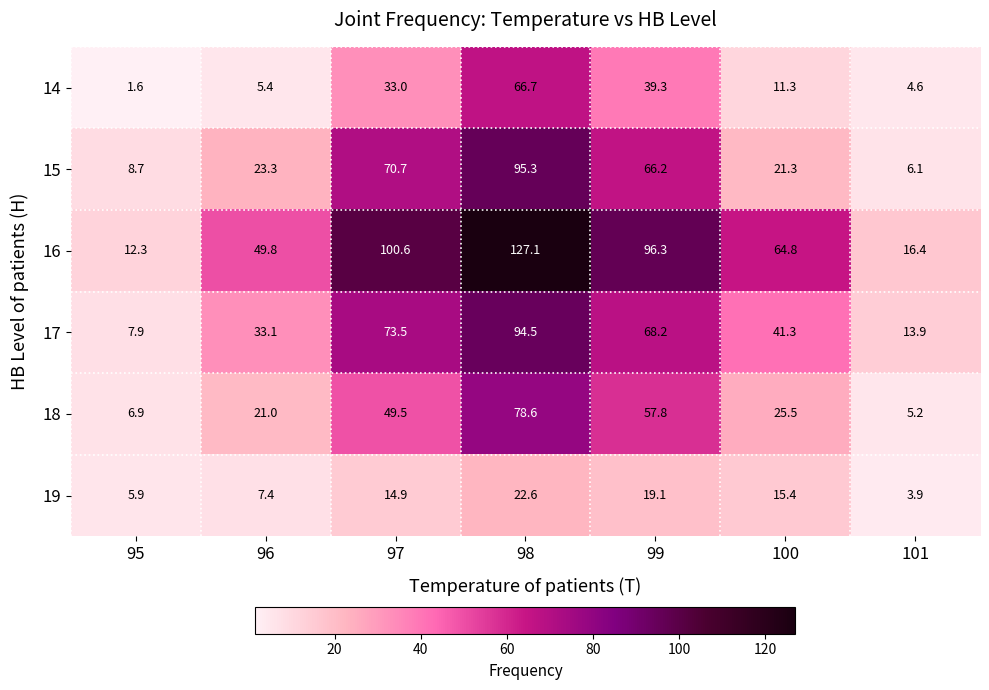

What is the minimum value shown in the chart?

1.6